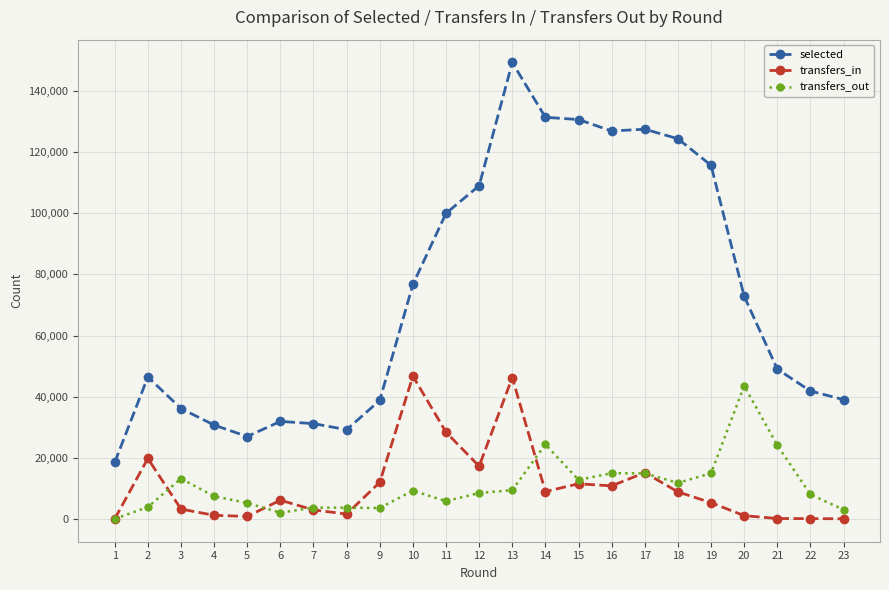

What is the sum of all transfers_out values?

247998